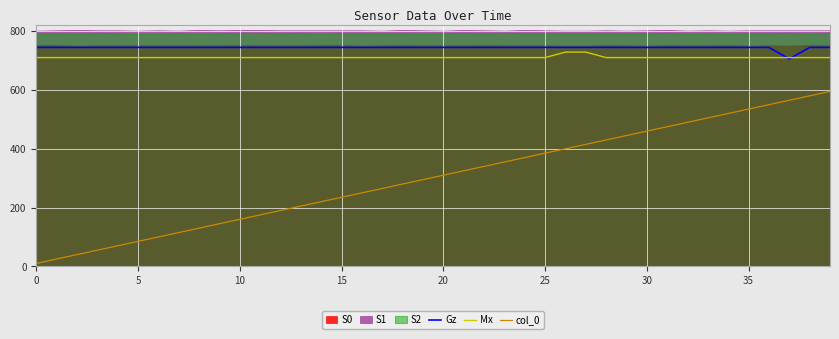

True or false: Mx and col_0 cross at least once.

False